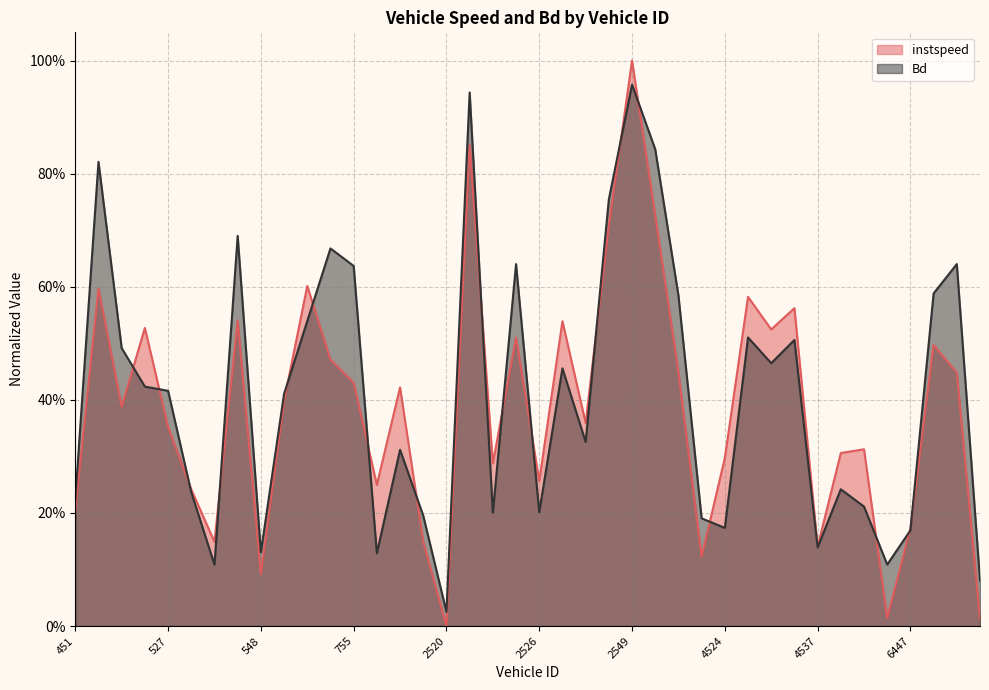

How many interior local peaks does the Bd series have?

12